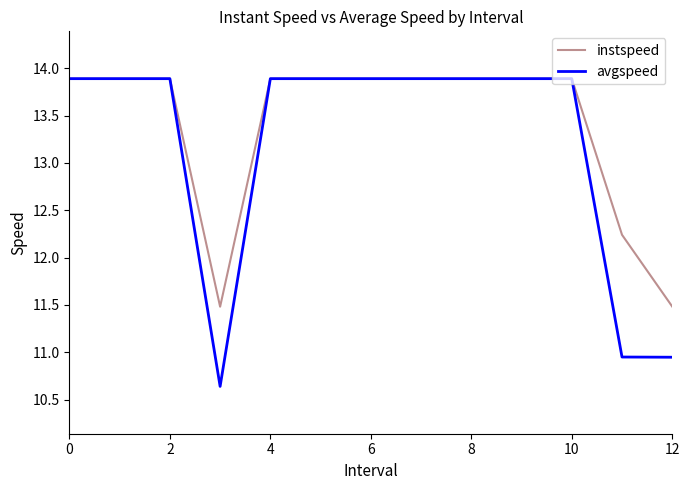

List the series in order of their overall mean, highest first.

instspeed, avgspeed